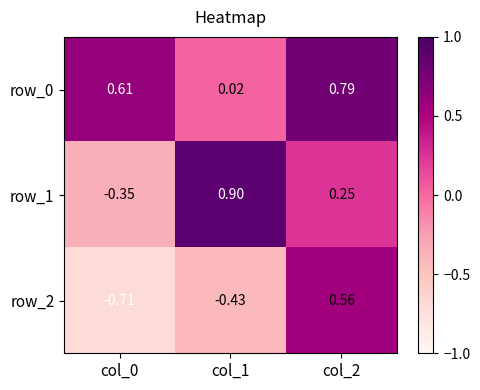

At how many categories does at least one series exceed 0?

3